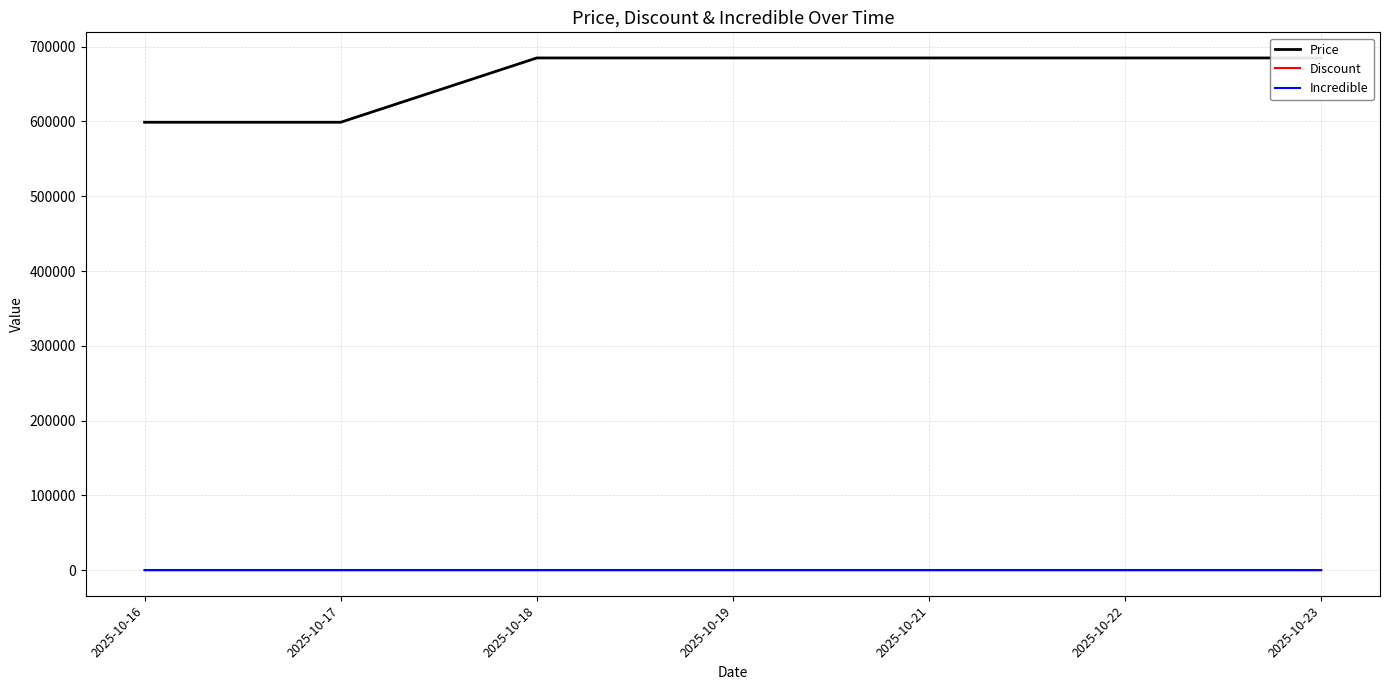

Is this an area chart (filled region under the line)?

No